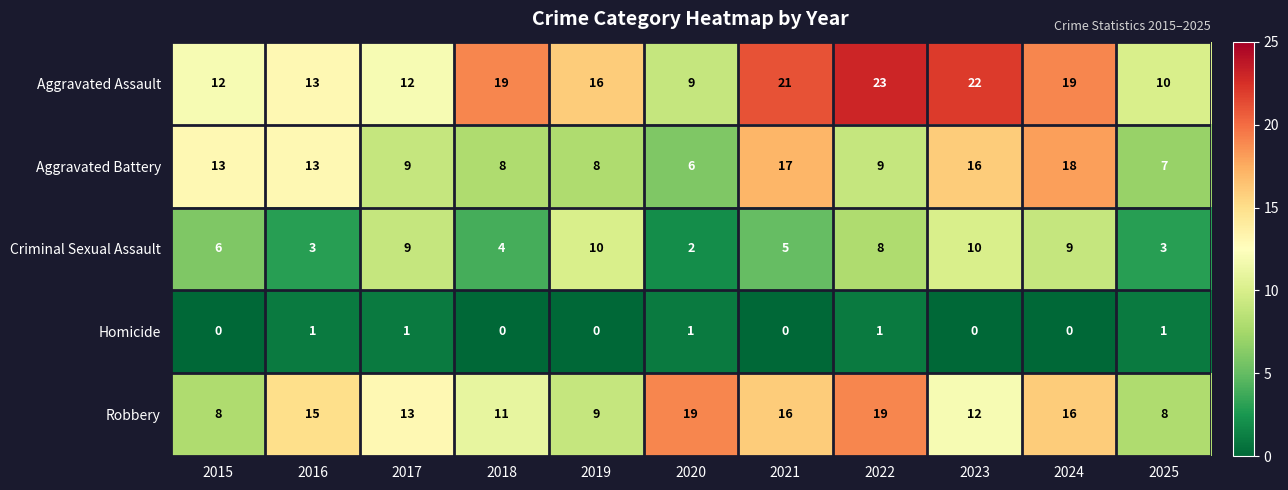

Is the value of Criminal Sexual Assault at 2024 greater than the value of Robbery at 2021?

No